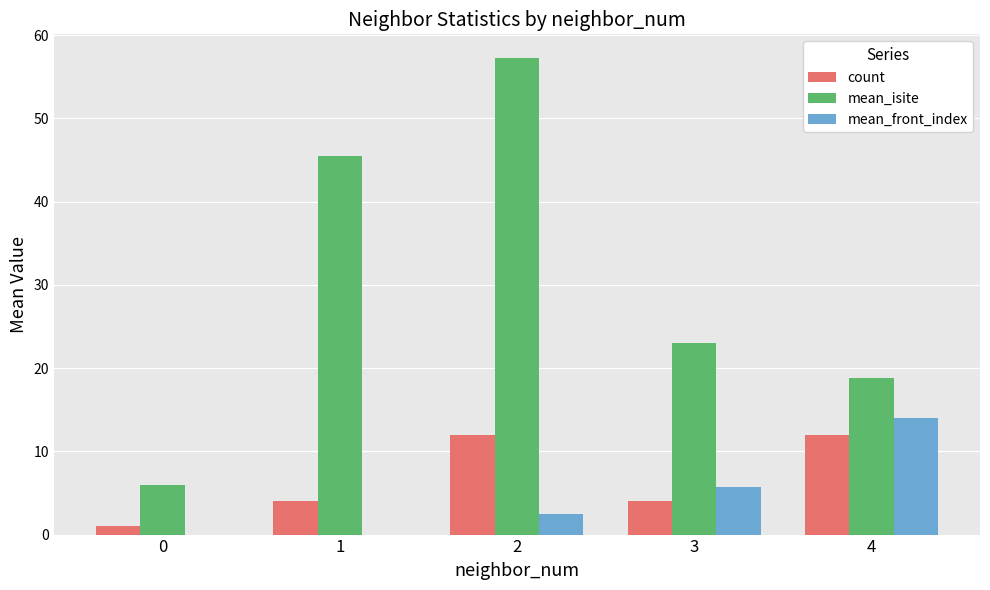

What is the sum of the count values at 2 and 1?

16.0